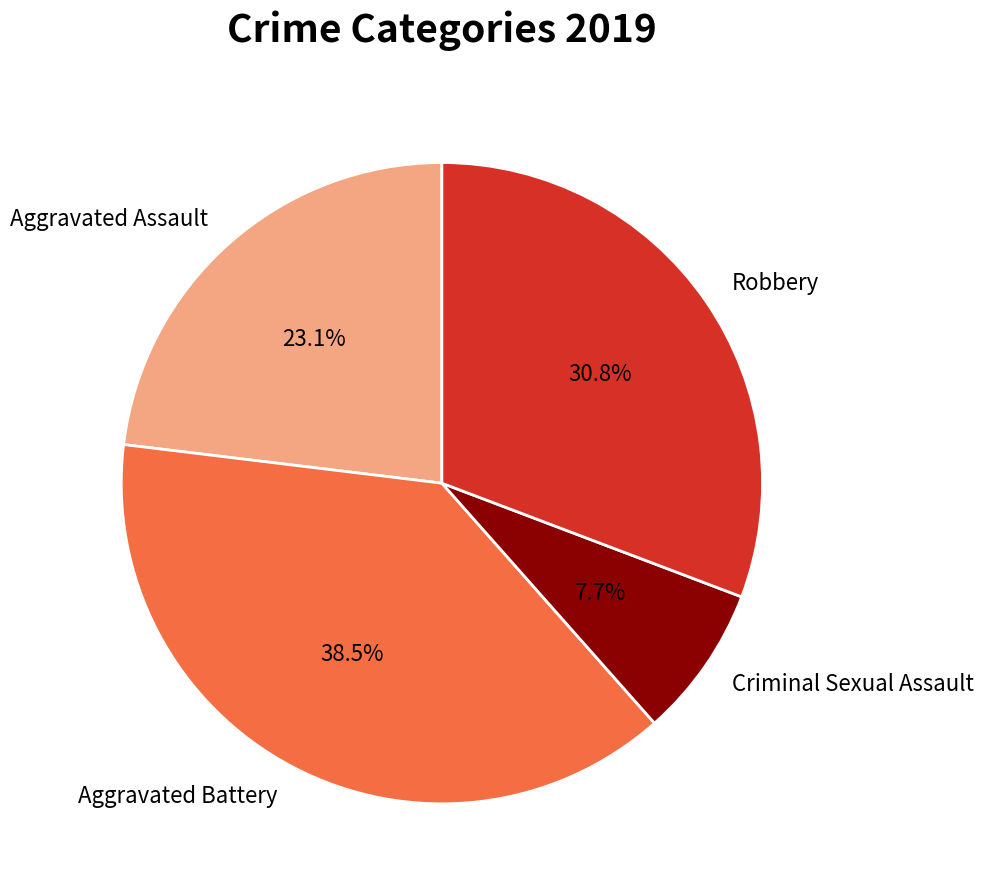

How many slices are in this pie chart?

4